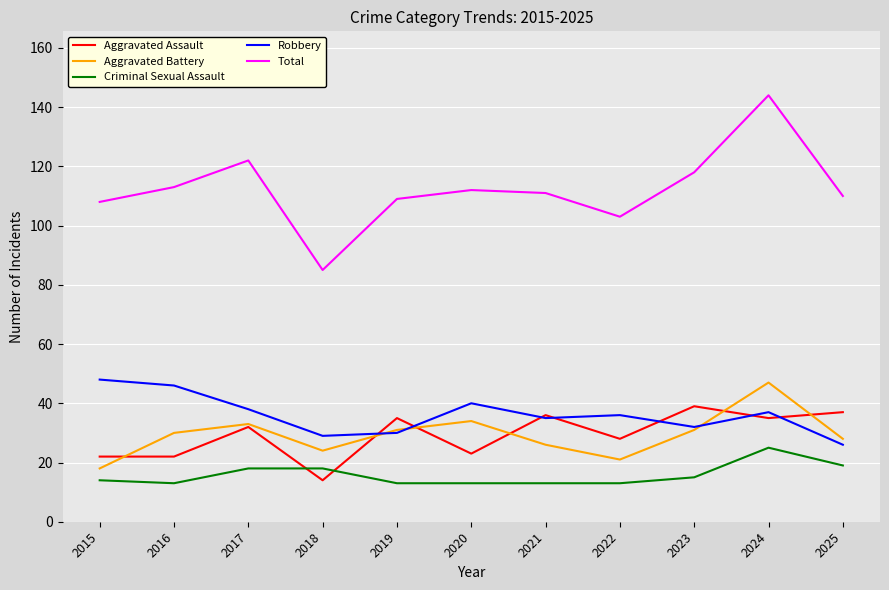

What is the difference between the highest and lowest values at 2023?

103